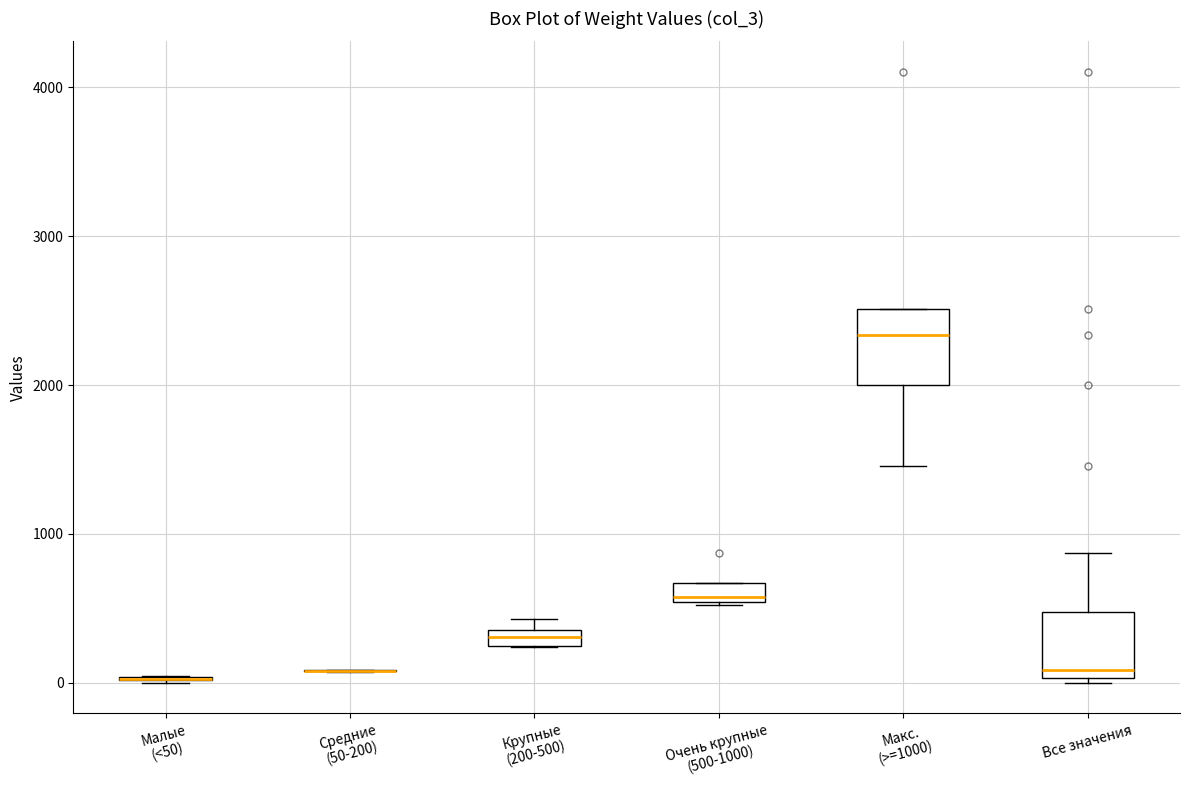

Where is the upper edge of the box for Очень крупные (500-1000) on the y-axis? The values are not printed on the chart, so give them approximately, as read against the axis.

700